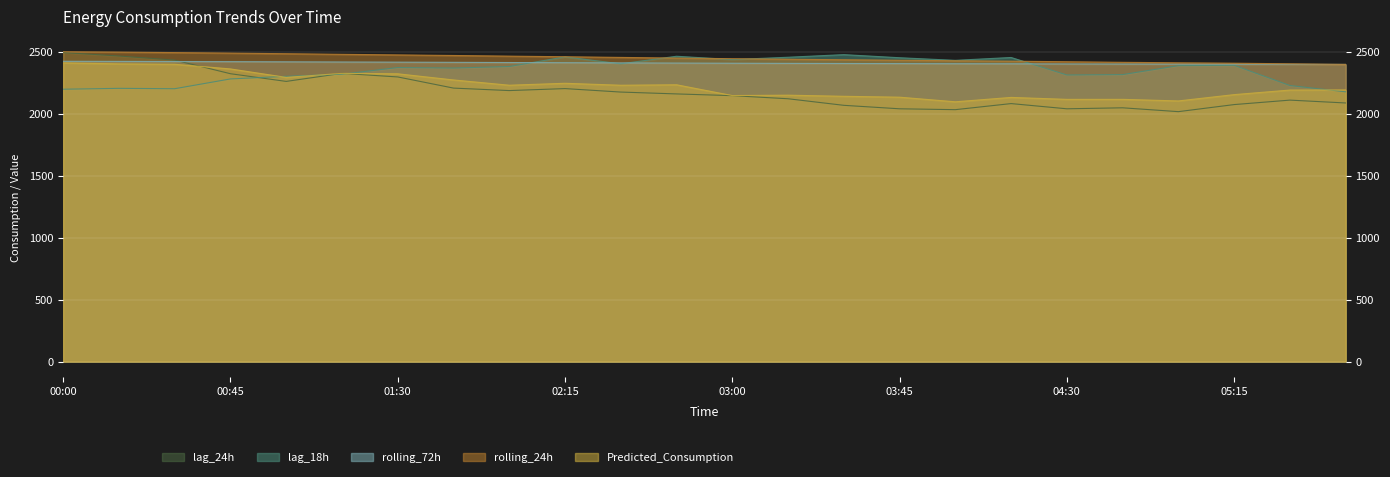

What is the total value across all series at 03:00?

11581.7